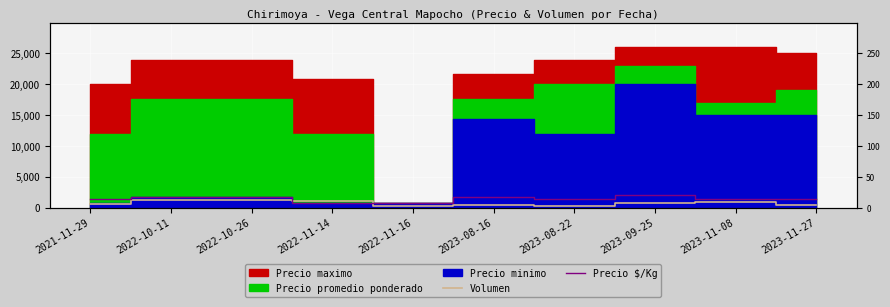

True or false: Volumen has a value of 194 at 2021-11-29.

False